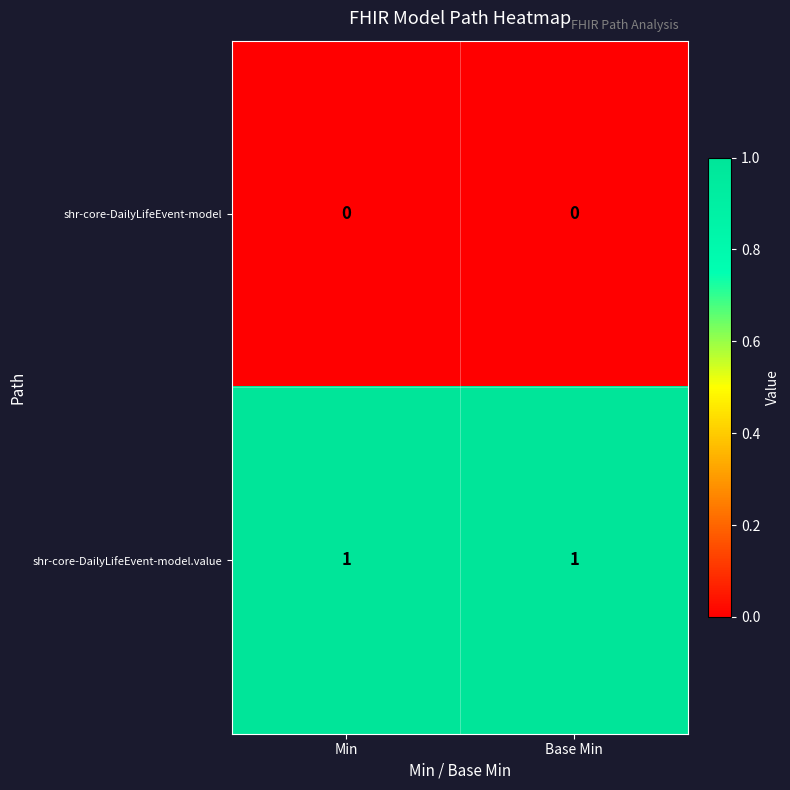

Which series has the largest total across all categories?

shr-core-DailyLifeEvent-model.value